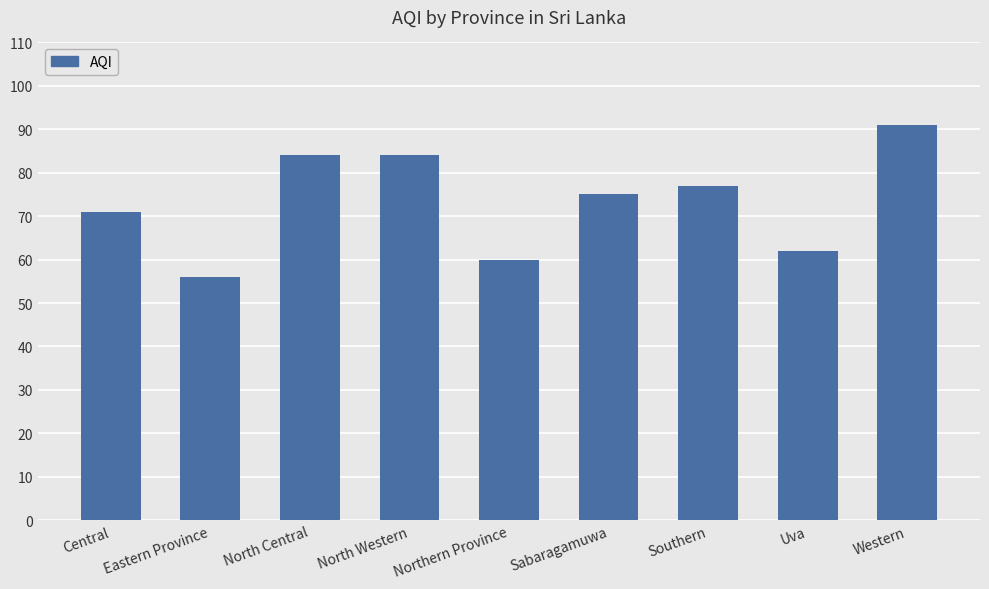

Read the value at North Central.

84